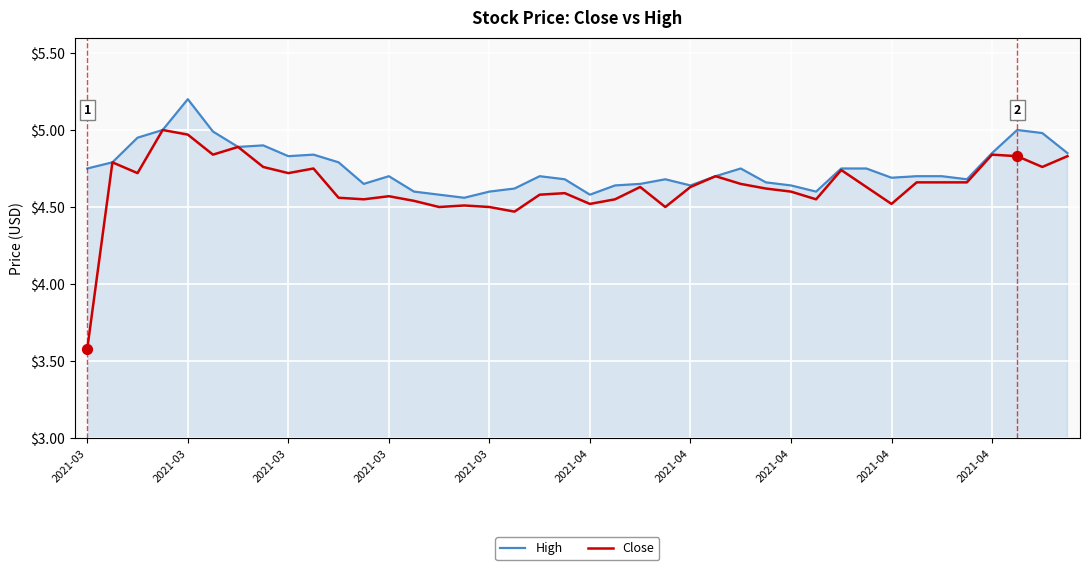

Which series has the largest total across all categories?

High